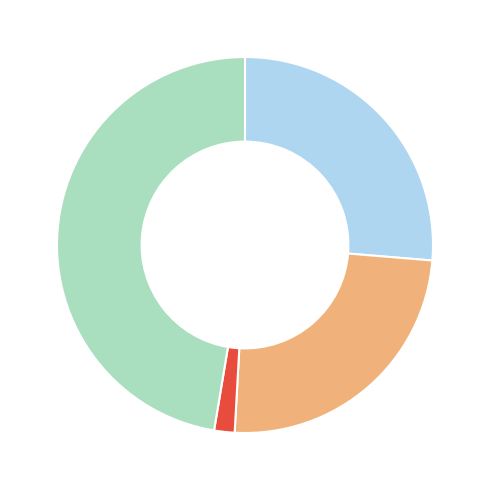

Is there a majority slice in this chart?

No